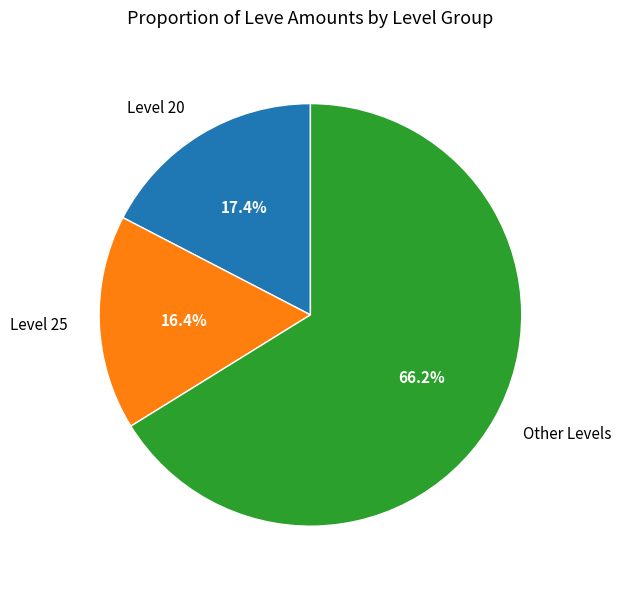

Count the number of slices in the pie.

3